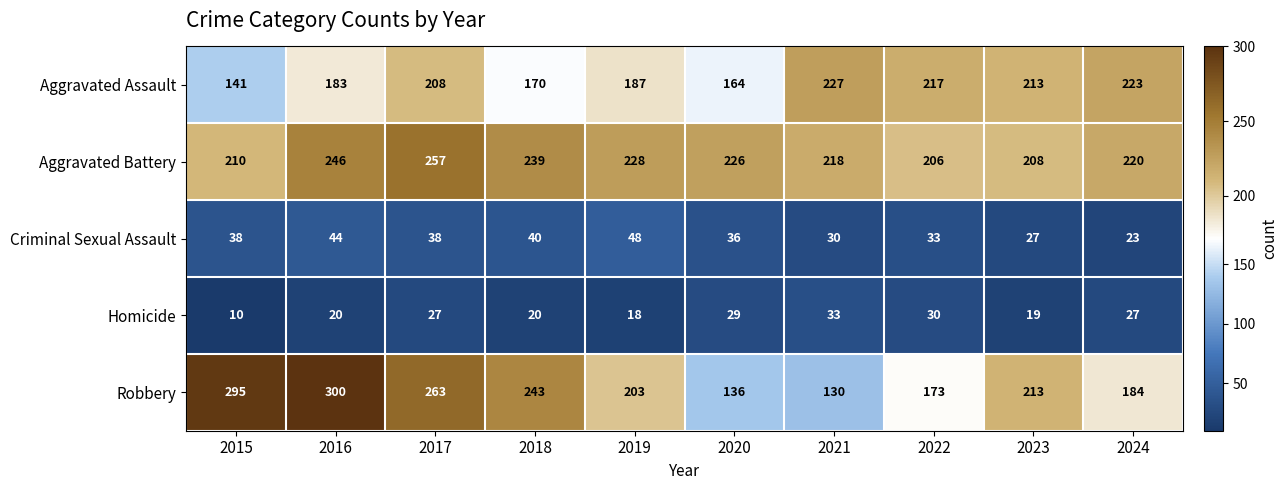

The Robbery series shows 130 at 2021. True or false?

True